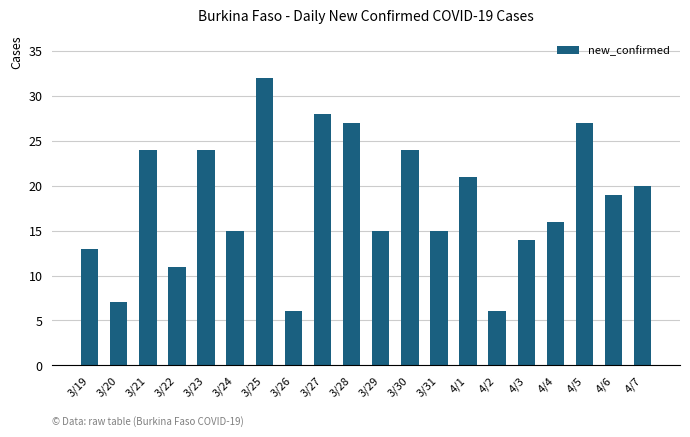

What is the label of the 19th bar from the right?

3/20